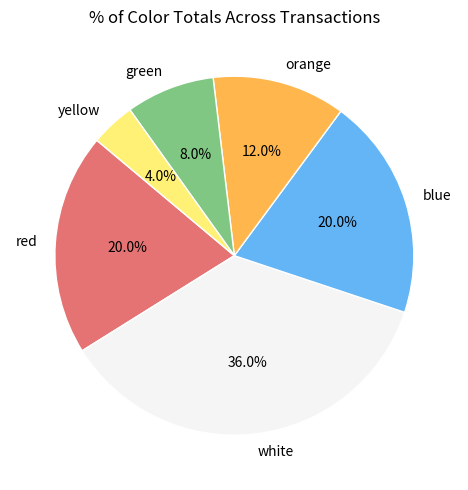

To the nearest percent, what is the difference between the green and white slice percentages?

28%